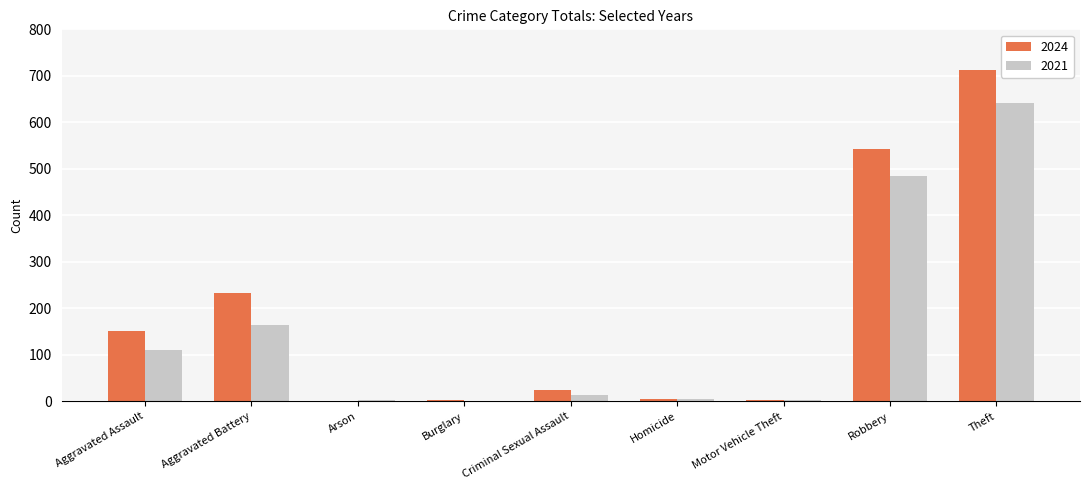

Is the value of 2021 at Aggravated Battery greater than the value of 2024 at Arson?

Yes